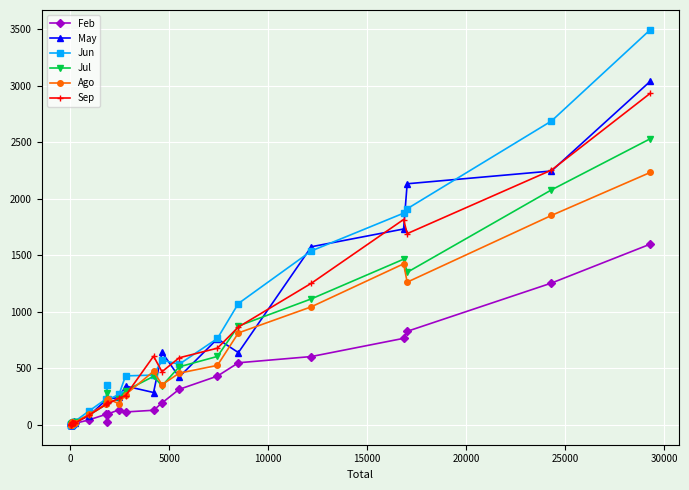

List the series in order of their peak value, lowest first.

Feb, Ago, Jul, Sep, May, Jun